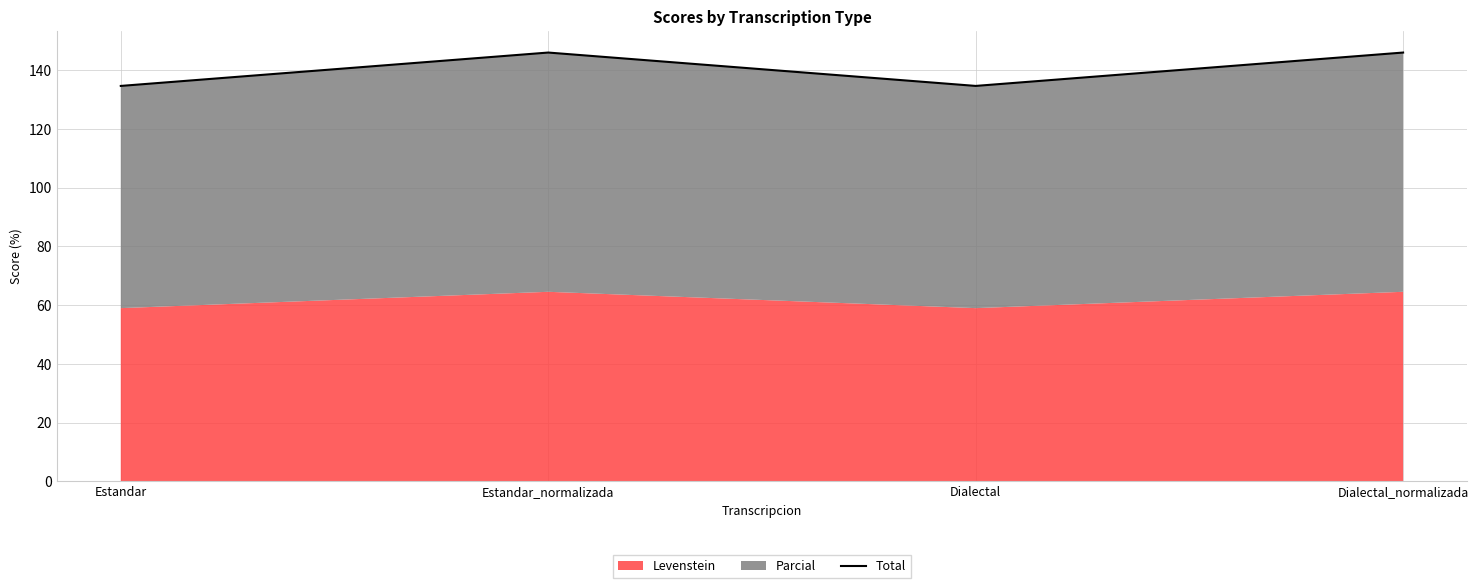

The value at Dialectal is 134.6. True or false?

True